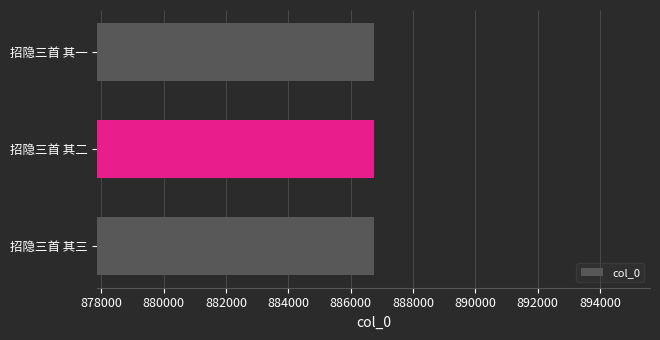

Does the chart contain stacked bars?

No